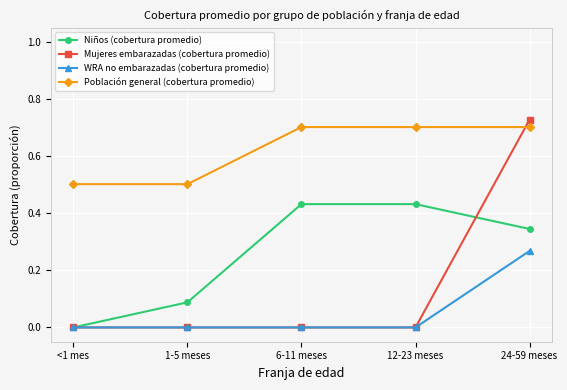

At which category does the chart reach its peak across all series?

24-59 meses